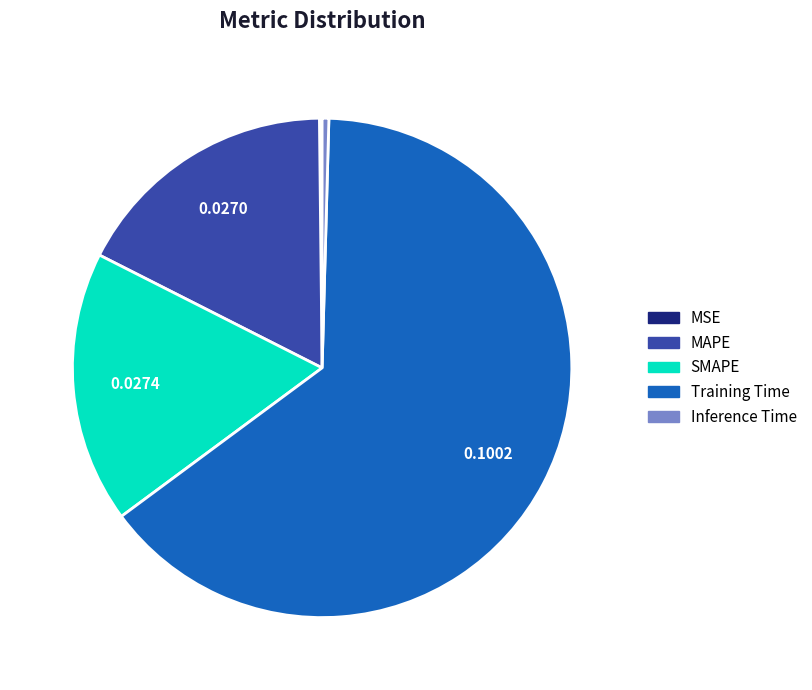

Which slice is the largest?

Training Time